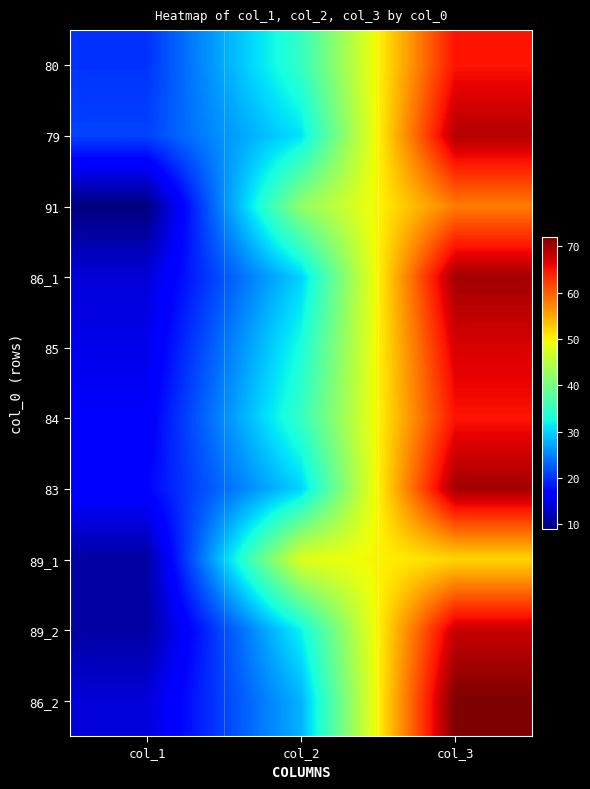

At how many categories does at least one series exceed 23?

2